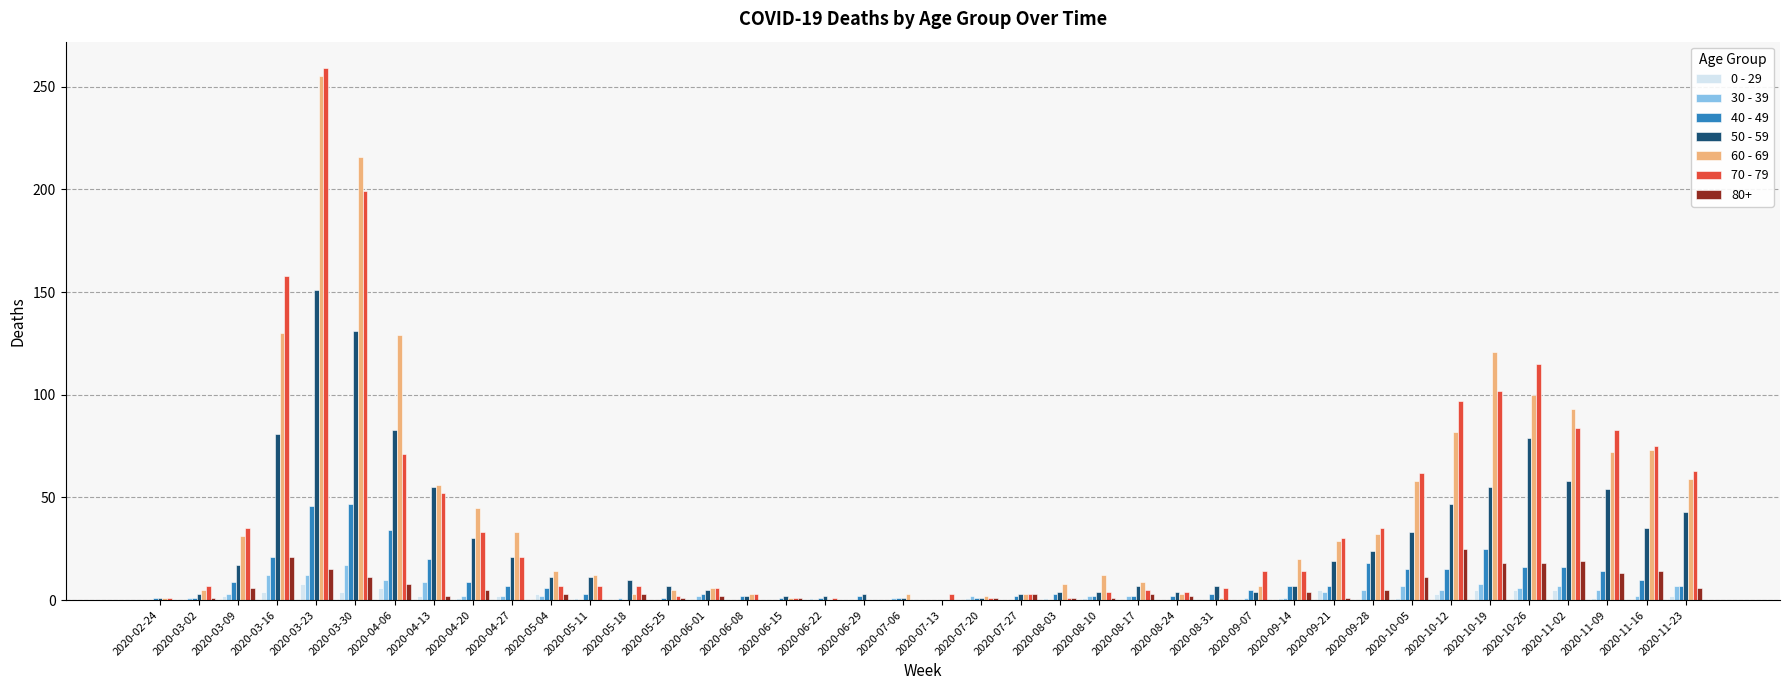

What are all the series names shown in the legend?

0 - 29, 30 - 39, 40 - 49, 50 - 59, 60 - 69, 70 - 79, 80+